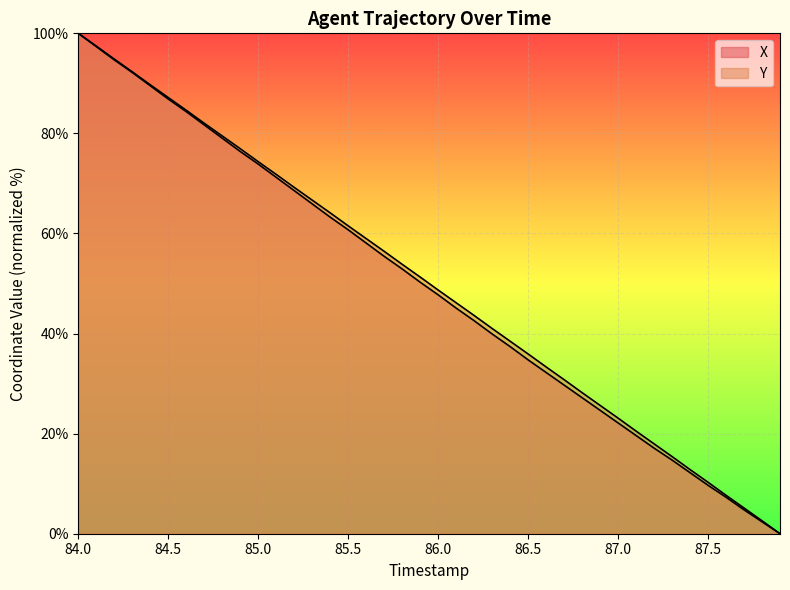

List the labels in order of X value, largest first.

84.0, 84.1, 84.2, 84.3, 84.4, 84.5, 84.6, 84.7, 84.8, 84.9, 85.0, 85.1, 85.2, 85.3, 85.4, 85.5, 85.6, 85.7, 85.8, 85.9, 86.0, 86.1, 86.2, 86.3, 86.4, 86.5, 86.6, 86.7, 86.8, 86.9, 87.0, 87.1, 87.2, 87.3, 87.4, 87.5, 87.6, 87.7, 87.8, 87.9